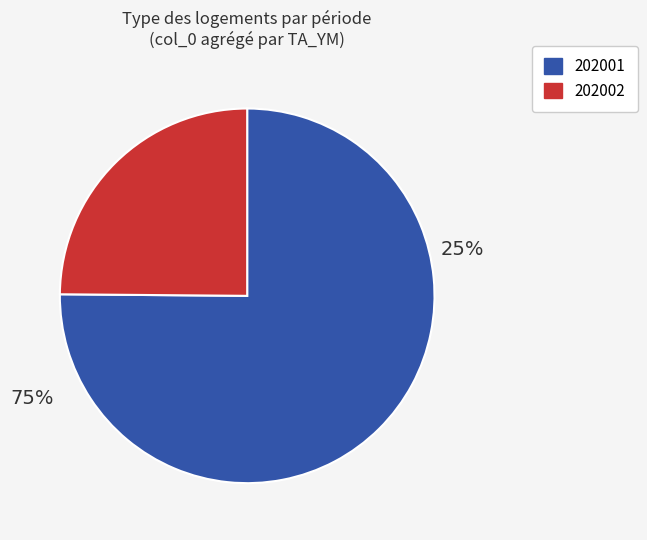

Does 21 represent more than half of the total?

No